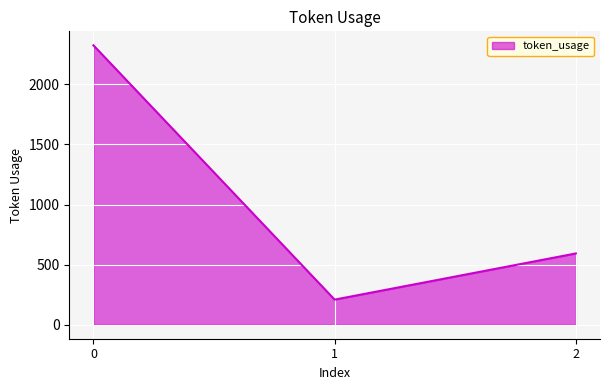

What is the smallest value displayed?

209